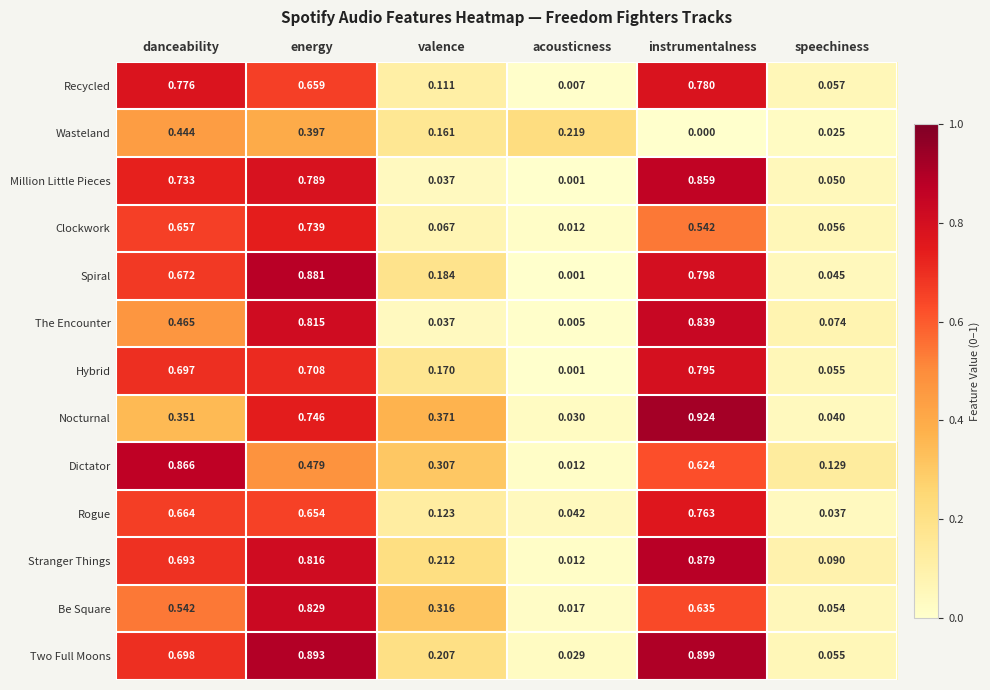

Rank the series at instrumentalness from highest to lowest value.

Nocturnal, Two Full Moons, Stranger Things, Million Little Pieces, The Encounter, Spiral, Hybrid, Recycled, Rogue, Be Square, Dictator, Clockwork, Wasteland